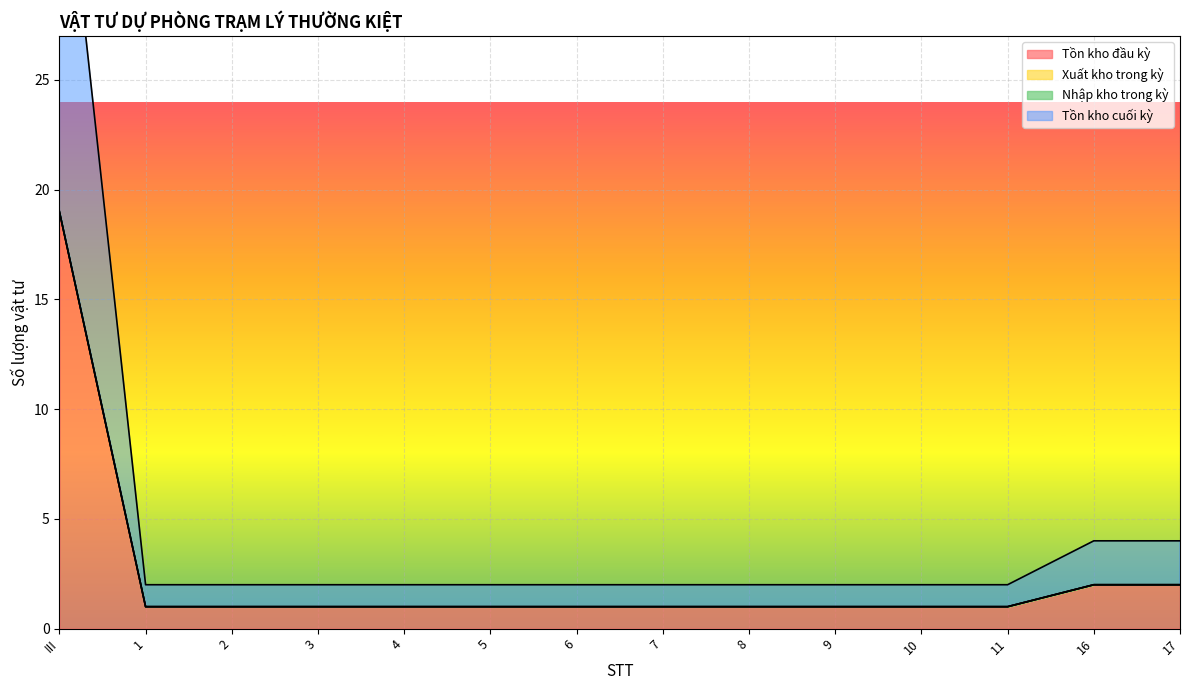

What is the difference between the second highest and minimum values in the Tồn kho đầu kỳ series?

1